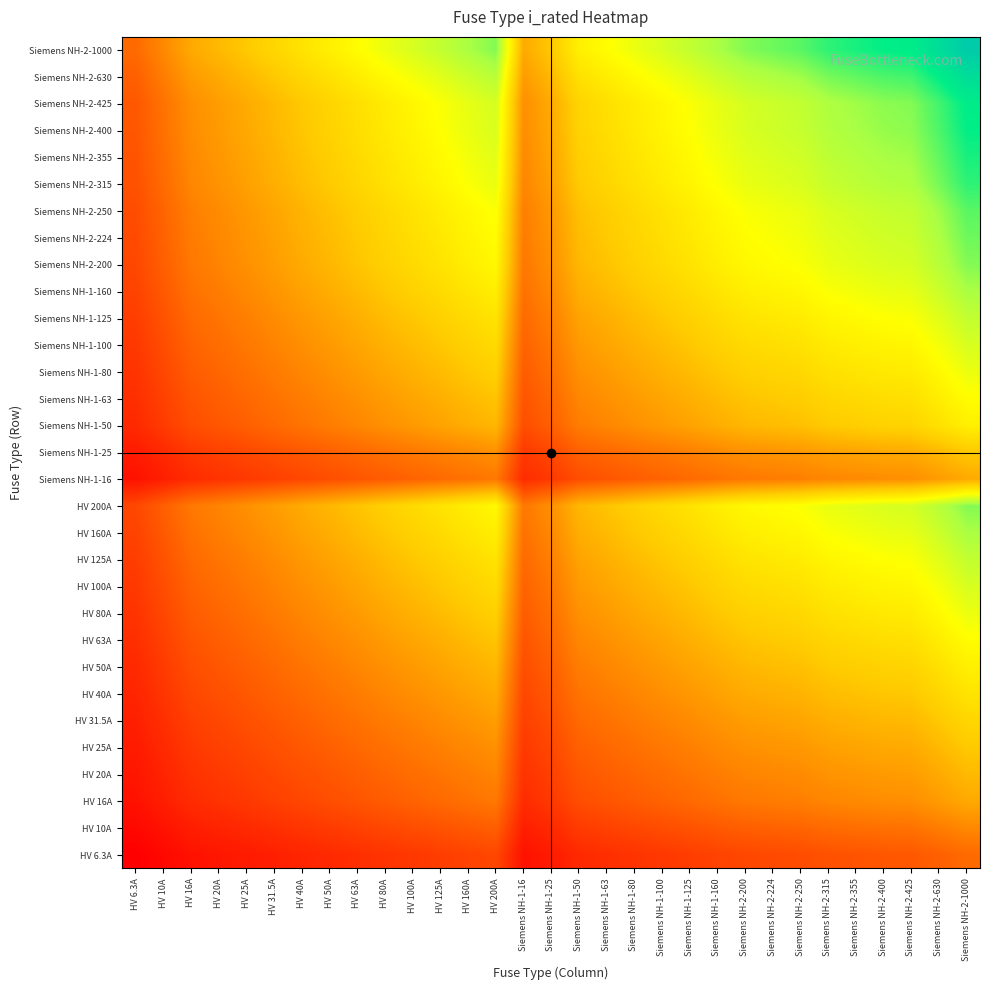

At HV 63A, list the series in order from largest to smallest.

Siemens NH-2-1000, Siemens NH-2-630, Siemens NH-2-425, Siemens NH-2-400, Siemens NH-2-355, Siemens NH-2-315, Siemens NH-2-250, Siemens NH-2-224, HV 200A, Siemens NH-2-200, HV 160A, Siemens NH-1-160, HV 125A, Siemens NH-1-125, HV 100A, Siemens NH-1-100, HV 80A, Siemens NH-1-80, HV 63A, Siemens NH-1-63, HV 50A, Siemens NH-1-50, HV 40A, HV 31.5A, HV 25A, Siemens NH-1-25, HV 20A, HV 16A, Siemens NH-1-16, HV 10A, HV 6.3A